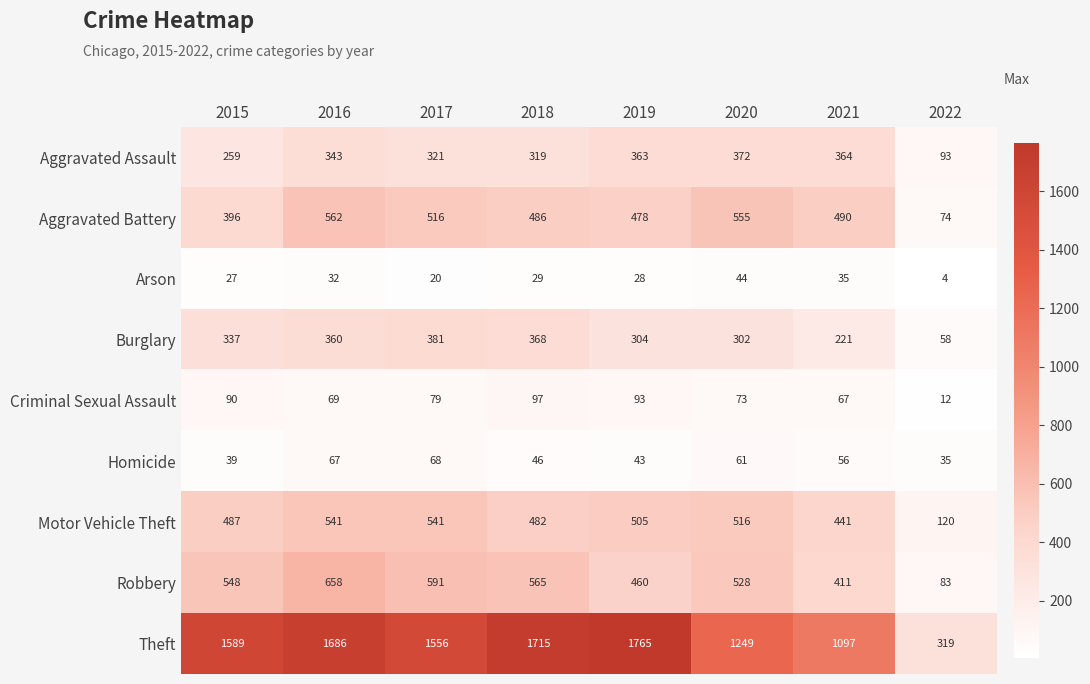

The Burglary series shows 93 at 2022. True or false?

False